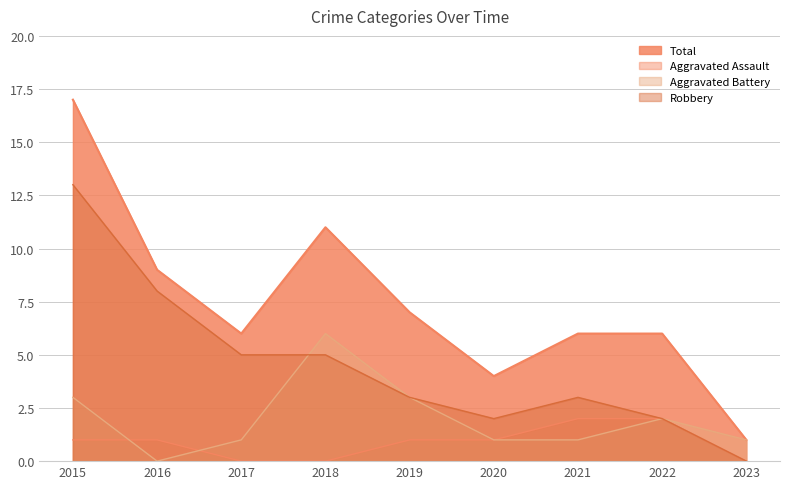

Is it true that Robbery equals 3 at 2020?

False